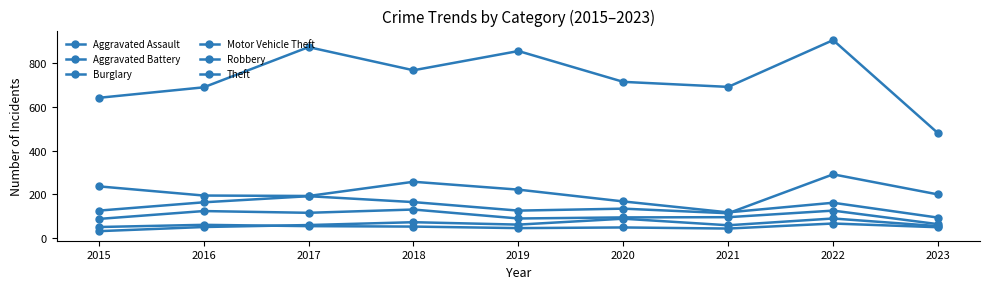

How many lines are shown in the chart?

6